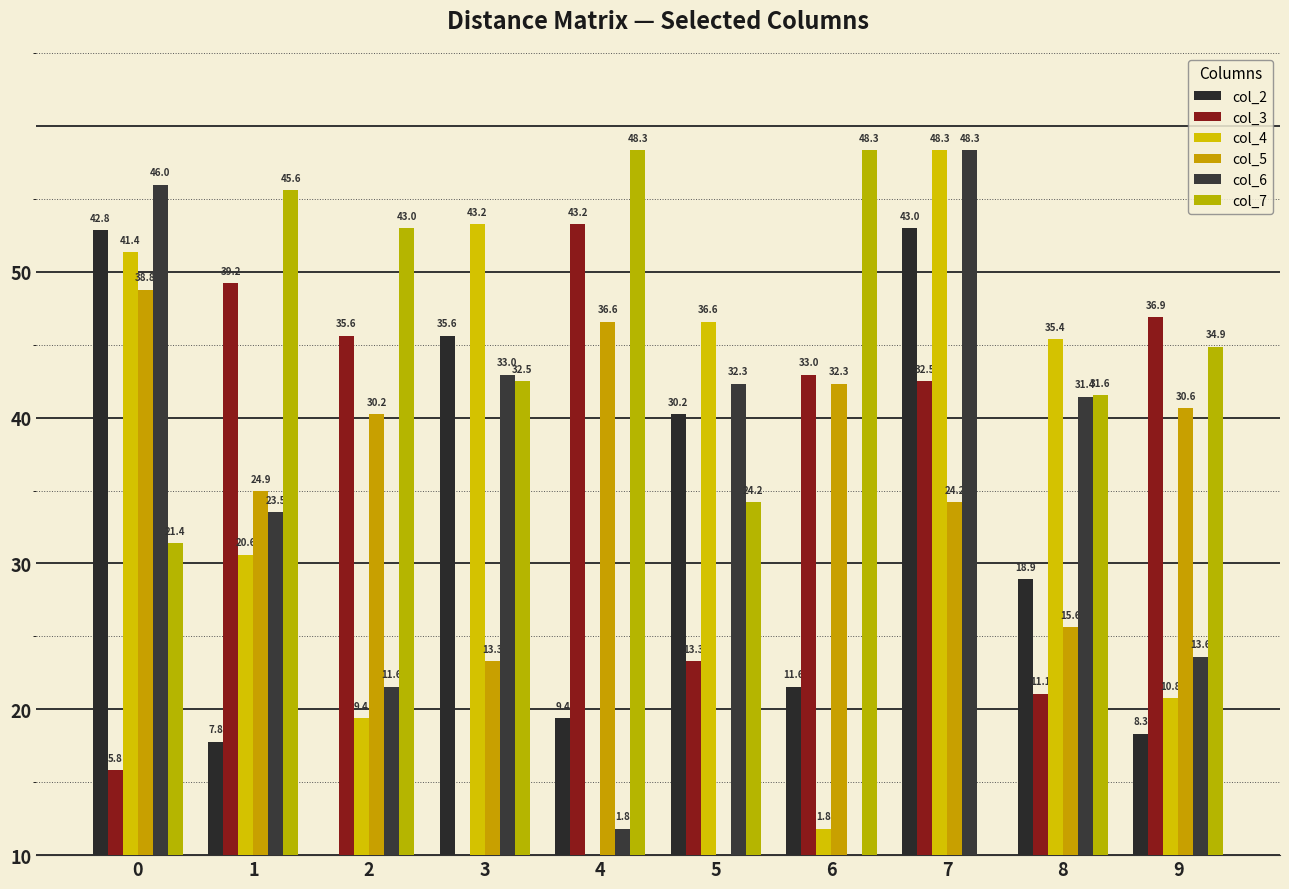

Does the chart contain stacked bars?

No